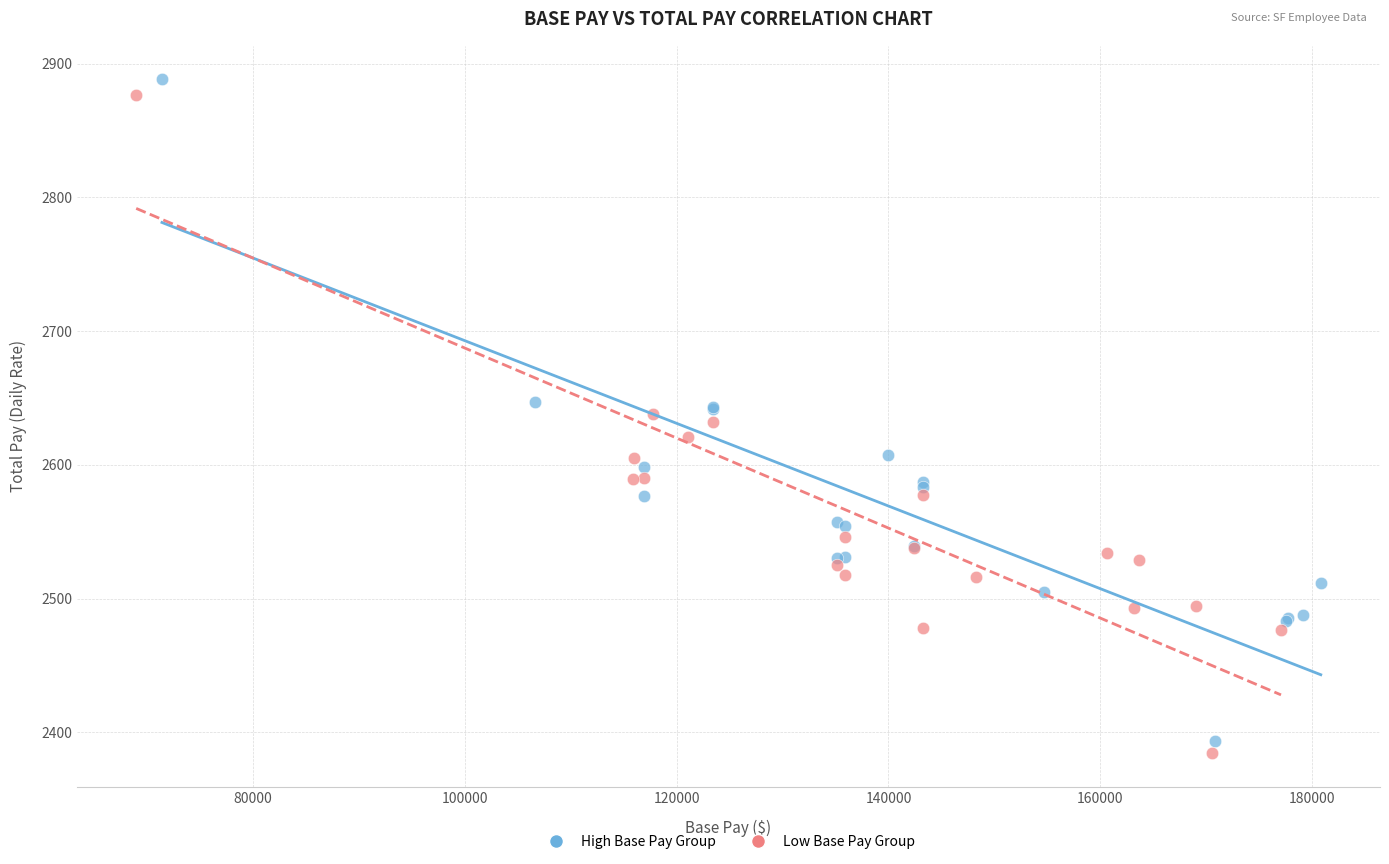

What are all the series names shown in the legend?

High Base Pay Group, Low Base Pay Group